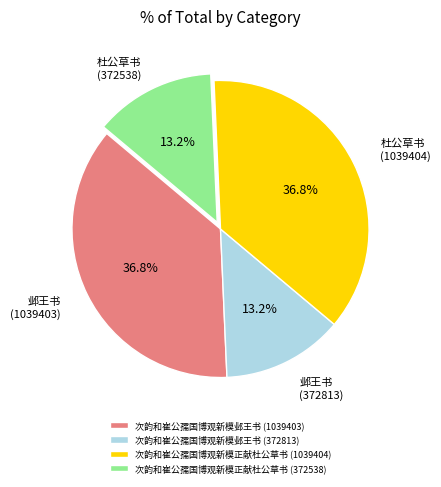

To the nearest percent, what is the difference between the 次韵和崔公孺国博观新模正献杜公草书 (372538) and 次韵和崔公孺国博观新模邺王书 (1039403) slice percentages?

24%